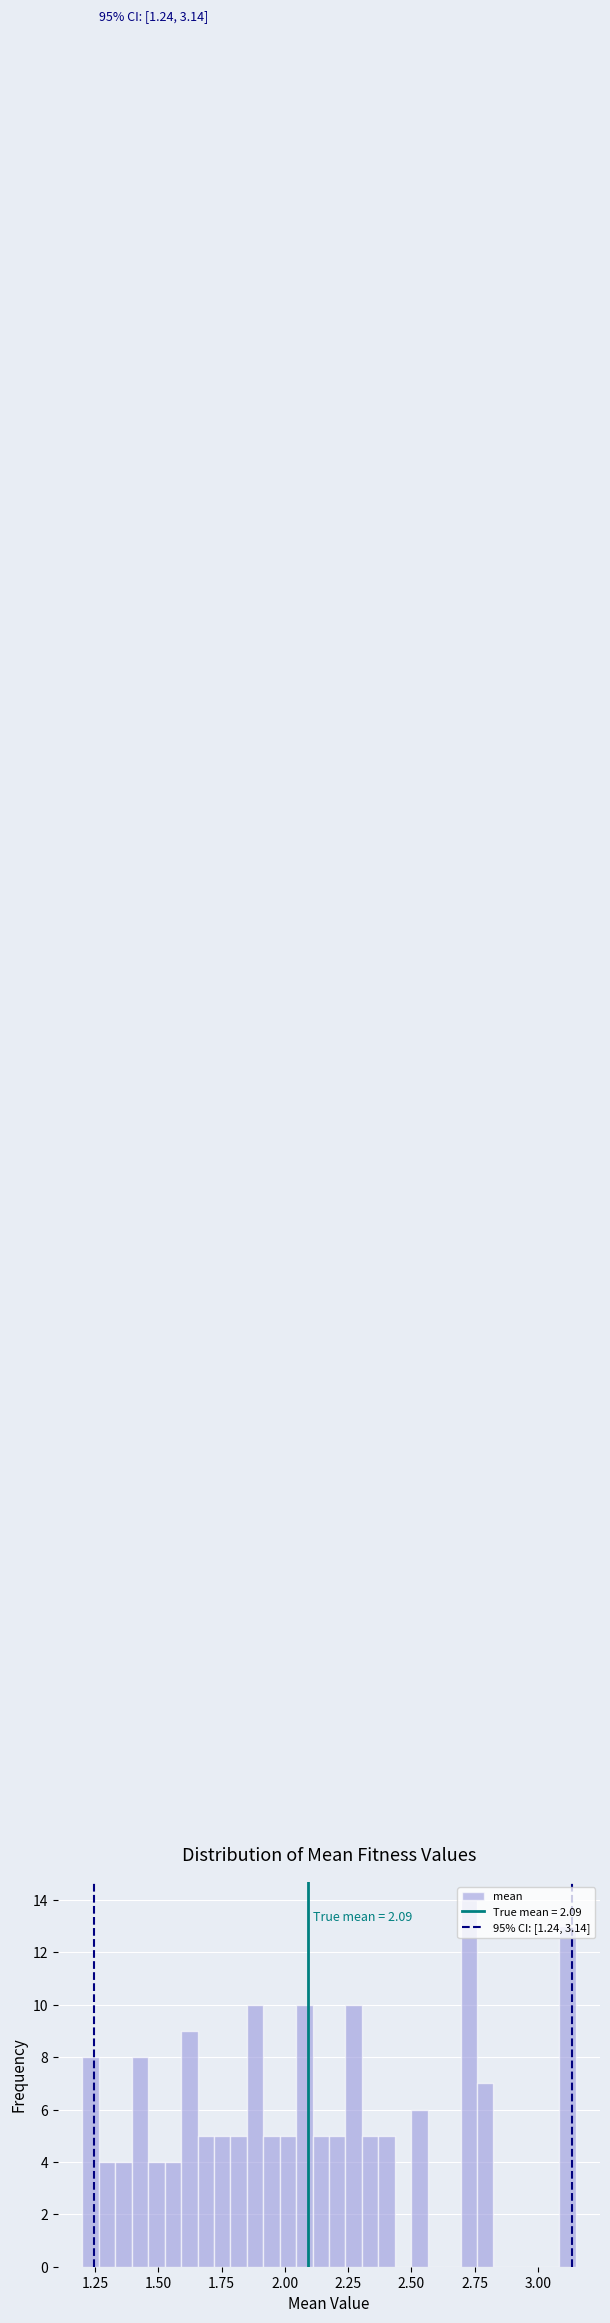

Around what value on the x-axis is the tallest bar? Give the approximate position of its centre, as read against the axis.

2.75